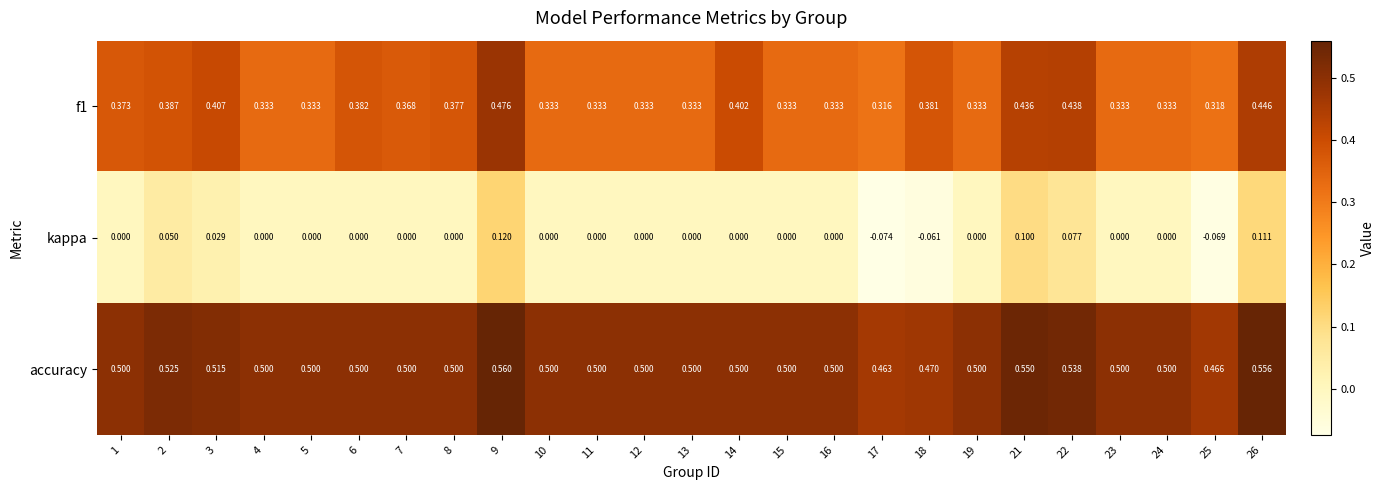

Which series has the widest spread of values?

kappa